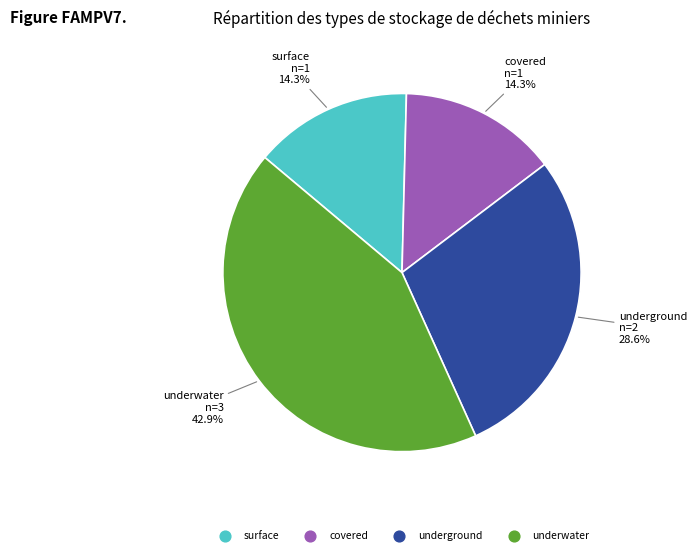

To the nearest percent, what portion does underwater represent?

43%